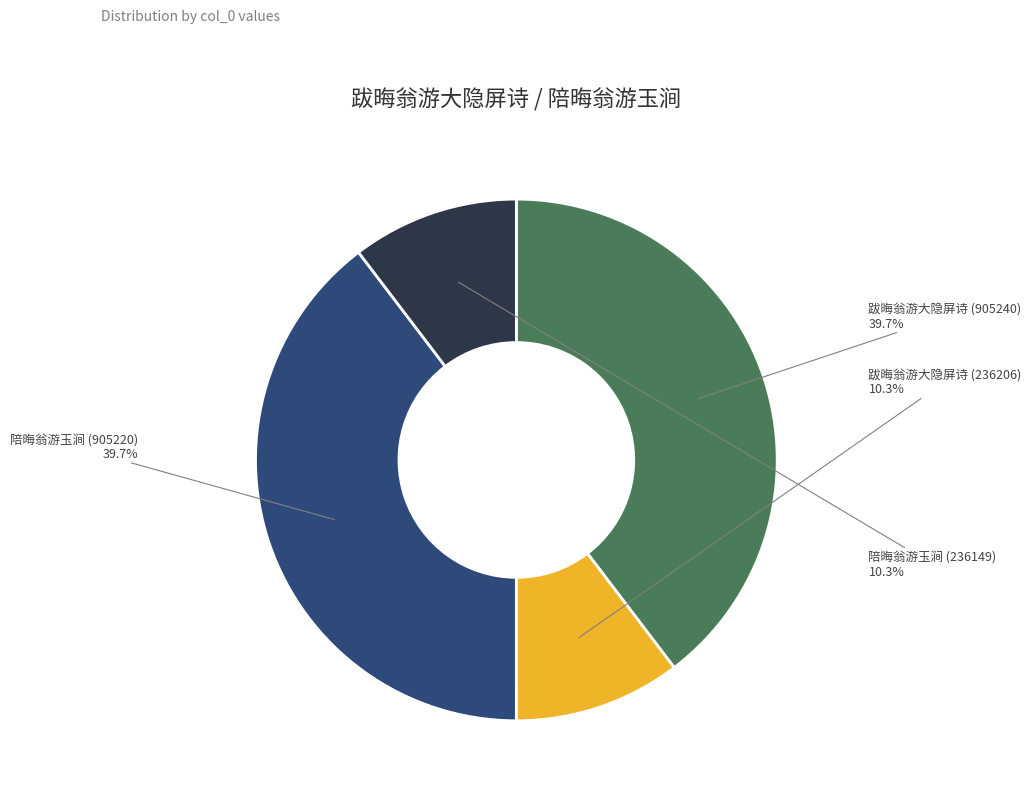

To the nearest percent, what is the difference between the 陪晦翁游玉涧 (236149) and 陪晦翁游玉涧 (905220) slice percentages?

29%